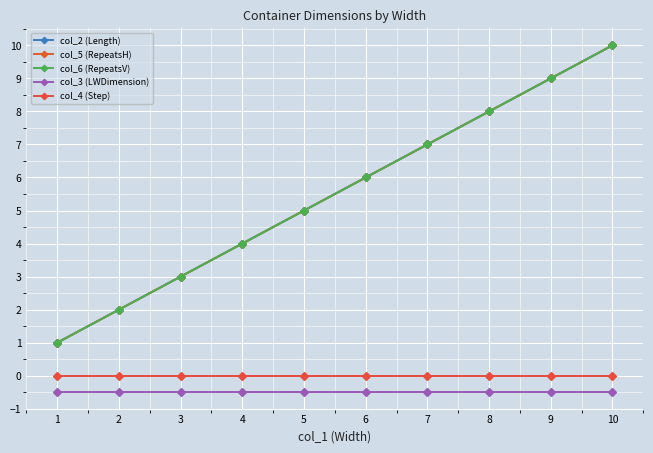

Is the value of col_6 (RepeatsV) at 3 greater than the value of col_2 (Length) at 5?

No